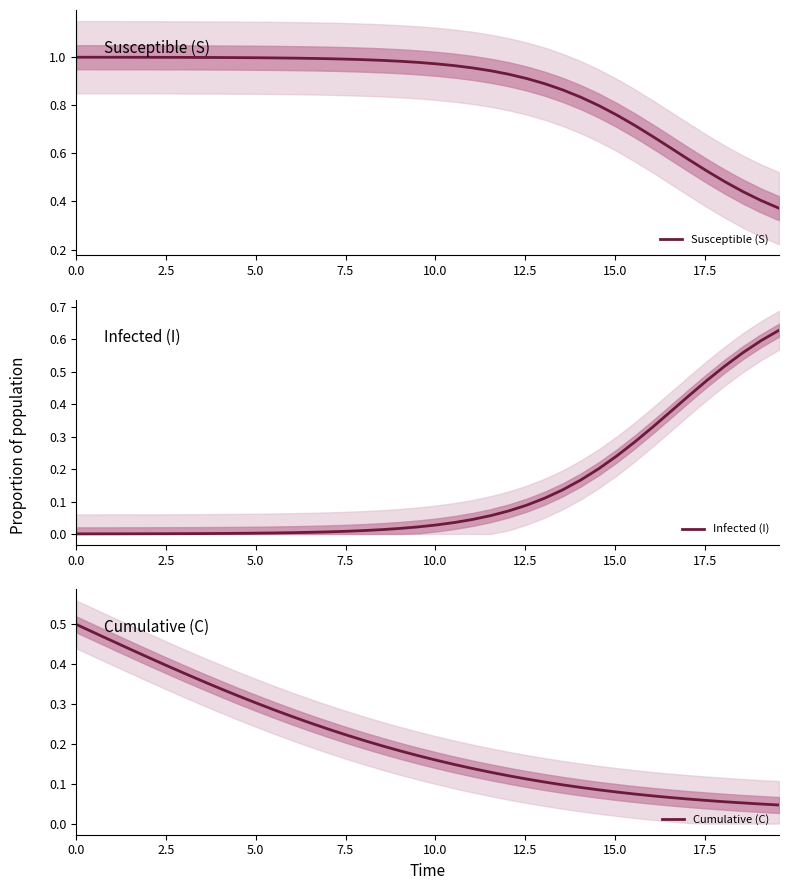

True or false: Cumulative (C) has more than 2 interior local peaks.

False